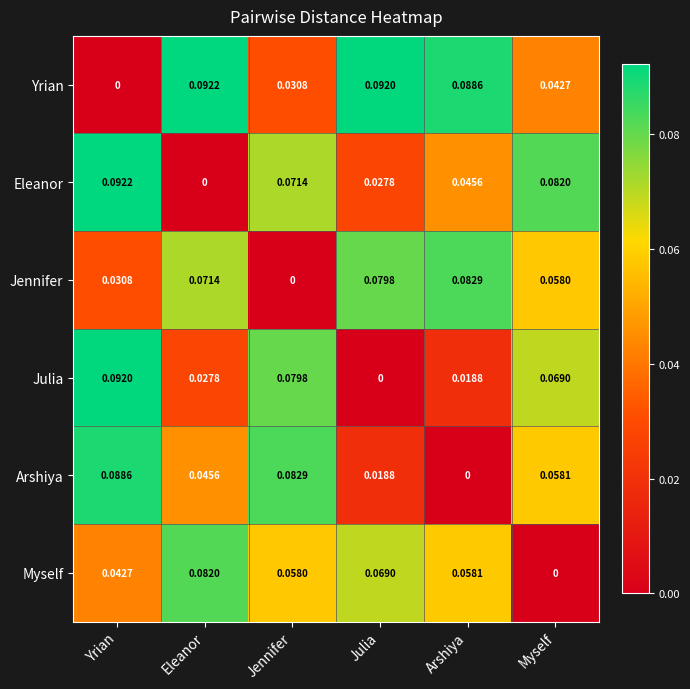

At which category is the sum across all series the highest?

Yrian